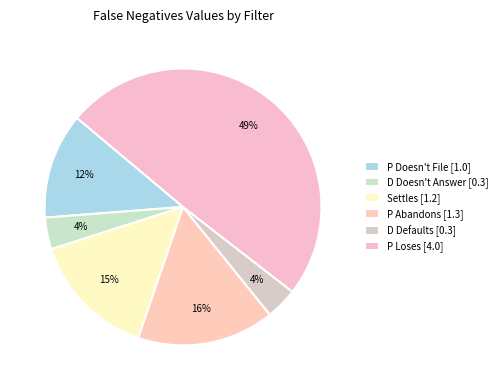

Is there any slice that represents more than half of the pie?

No